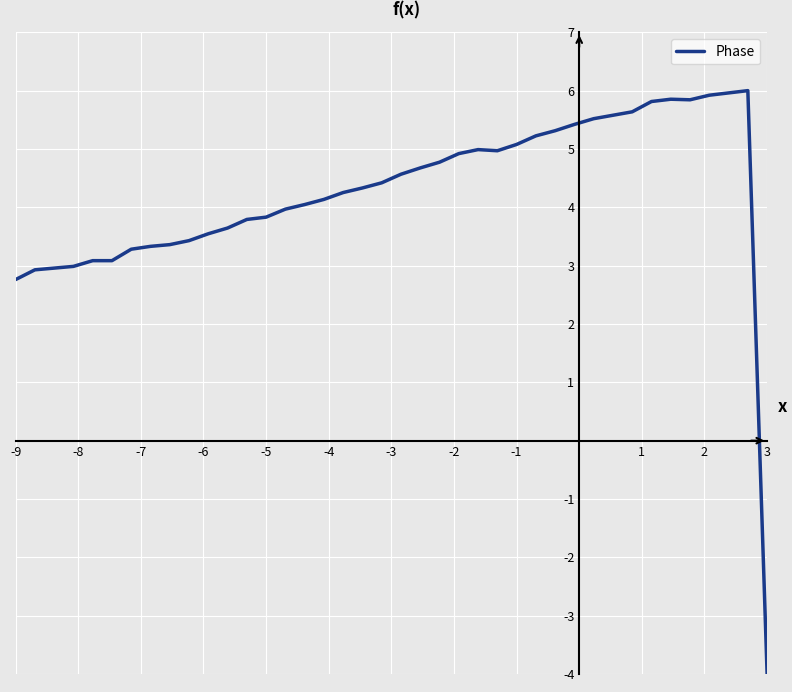

What is the minimum value shown in the chart?

-4.0